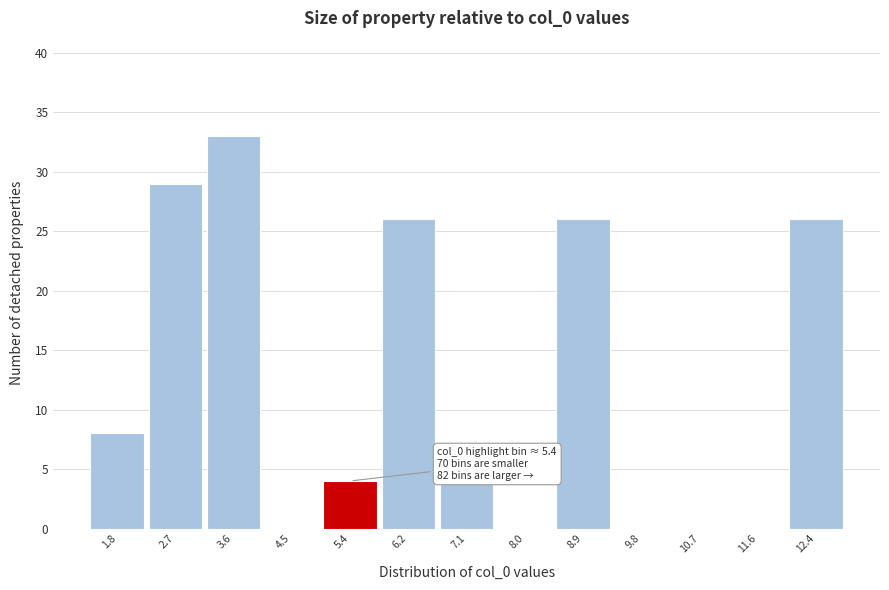

Which range on the x-axis has the tallest bar?

3.1 to 4.0